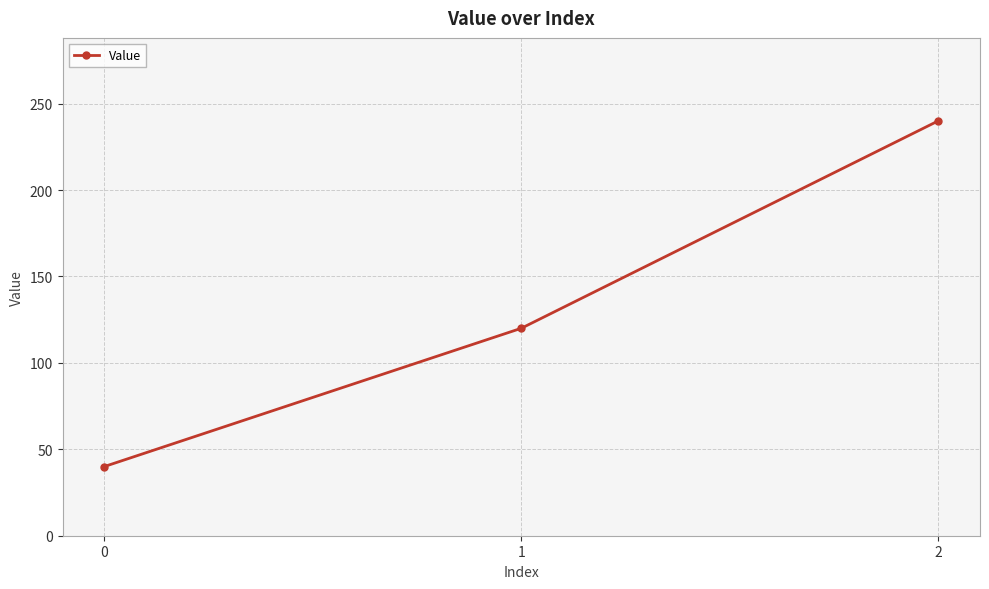

Reading right to left, list all the values displayed in this chart.

2=240	1=120	0=40